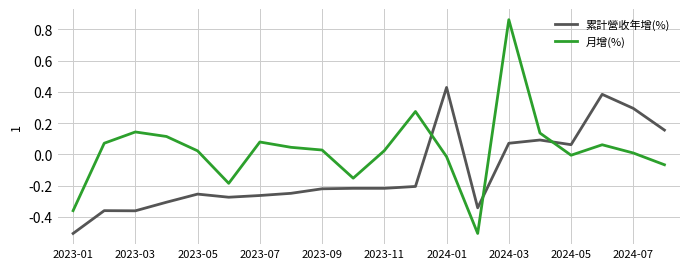

True or false: 累計營收年增(%) and 月增(%) cross at least once.

True